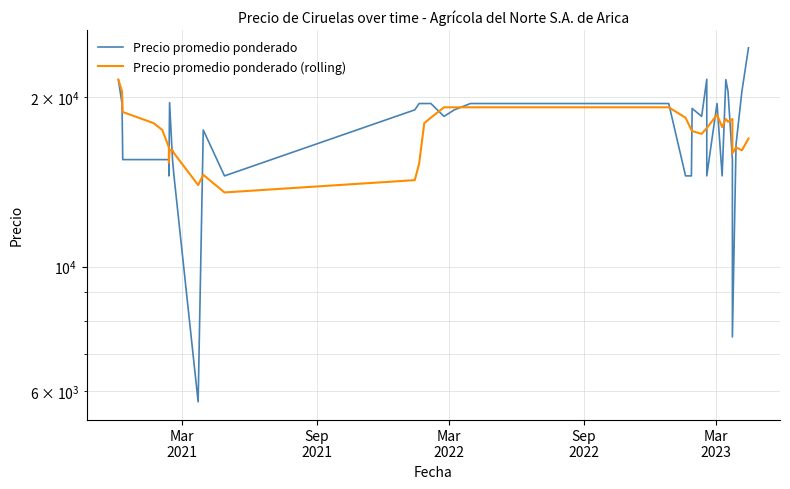

What is the difference between the maximum and minimum values in the Precio promedio ponderado (rolling) series?

7950.0